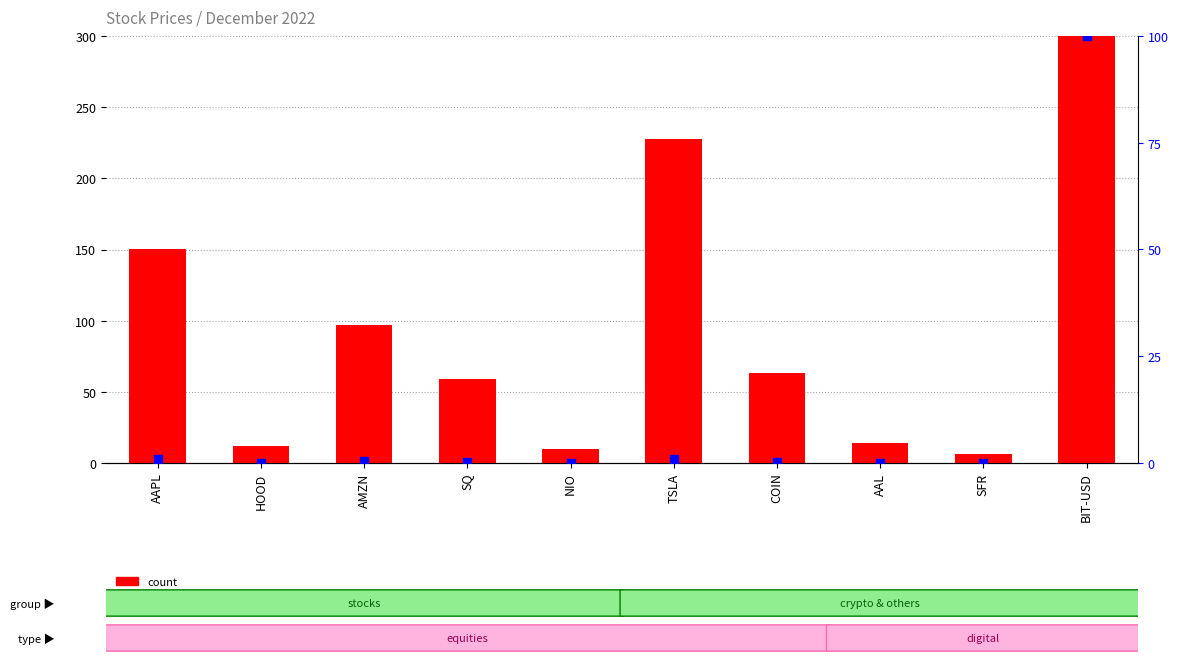

What is the total value across all series at AMZN?

97.3